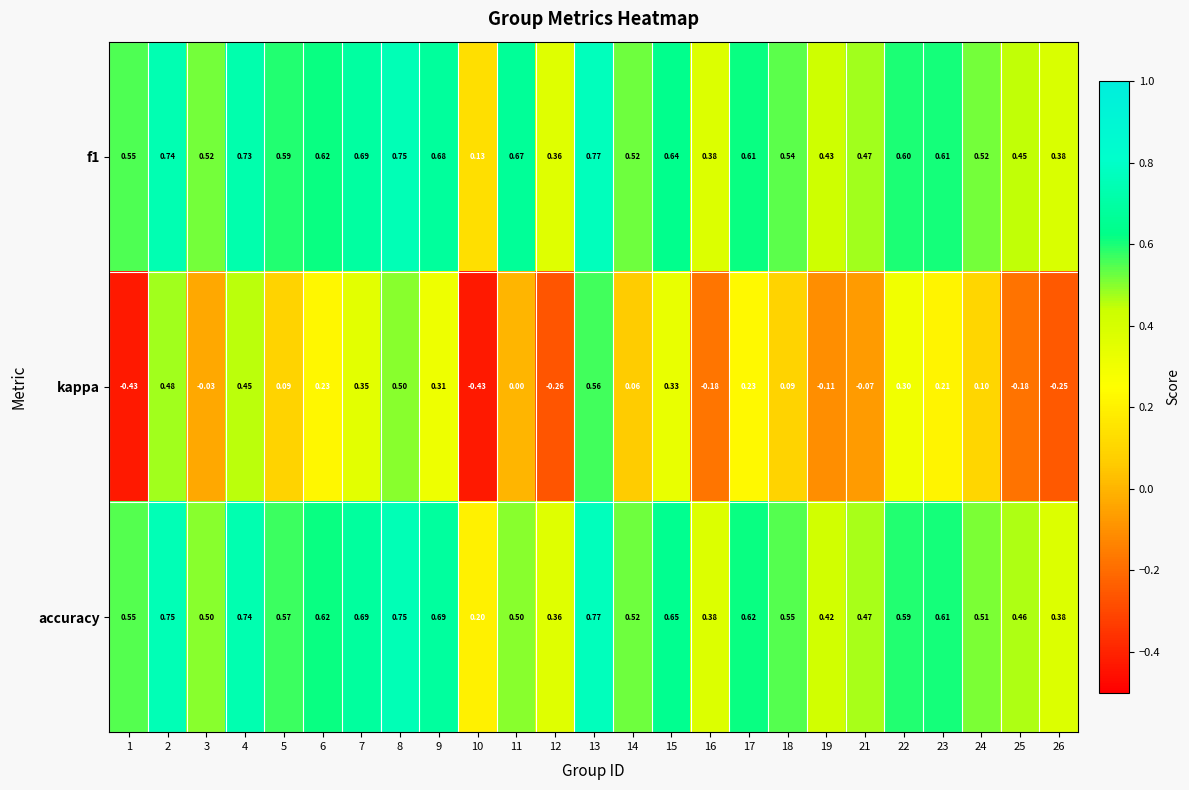

Which series has the largest total across all categories?

f1